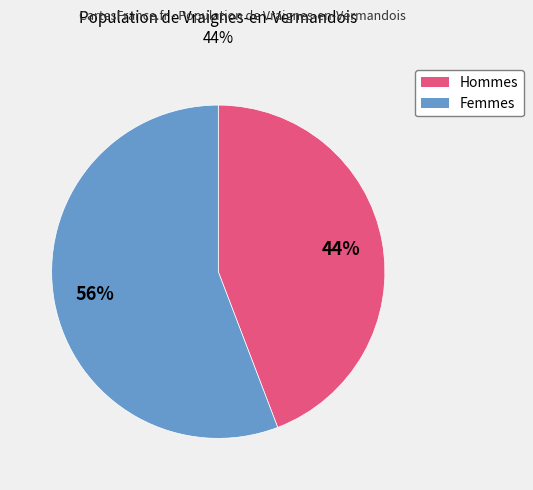

To the nearest percent, what is the average slice percentage?

50%